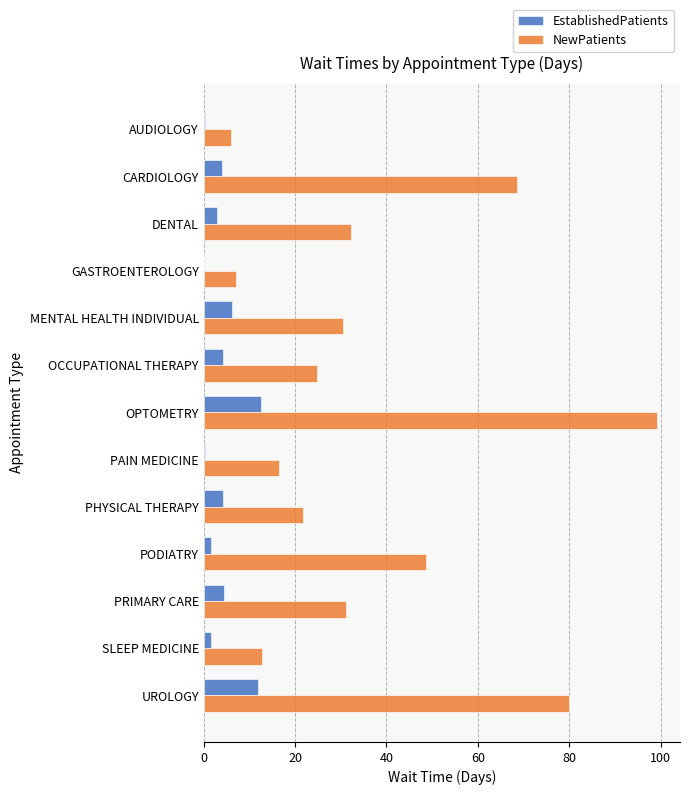

What value does the EstablishedPatients series have at DENTAL?

2.9